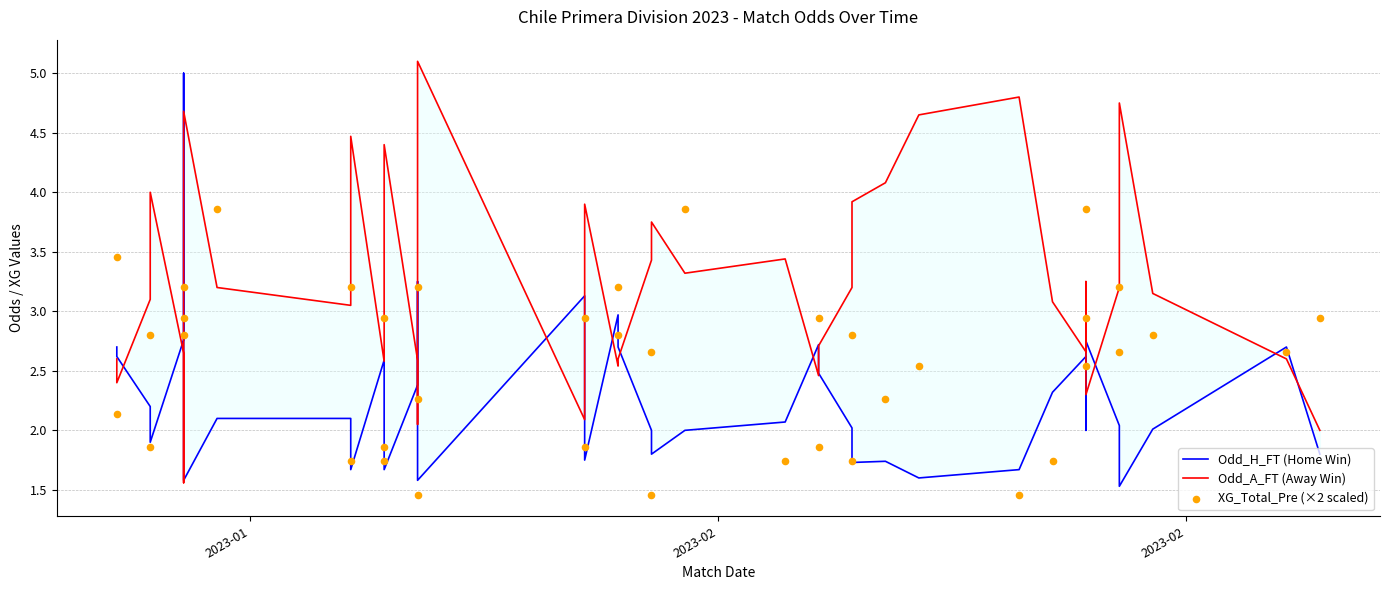

Is the value of Odd_H_FT (Home Win) at 23 greater than the value of XG_Total_Pre (×2 scaled) at 25?

Yes